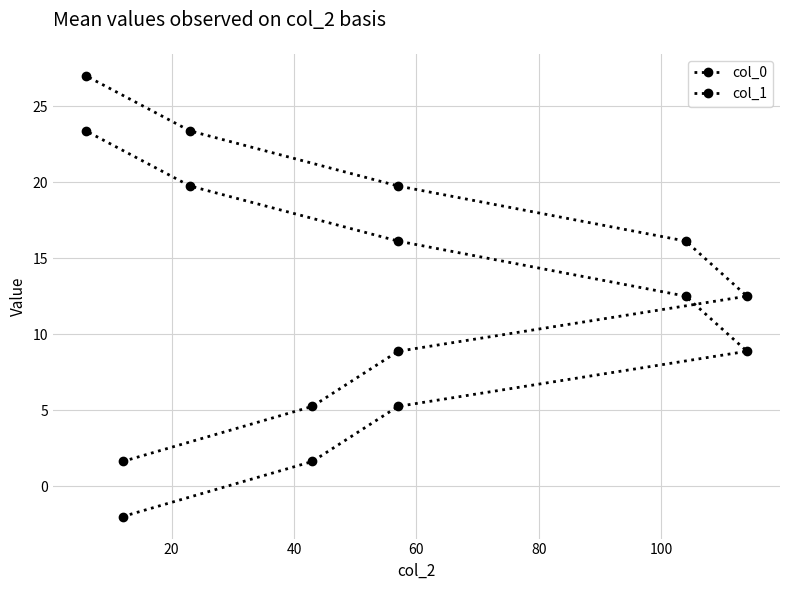

Rank the series by their maximum value, from lowest to highest.

col_0, col_1